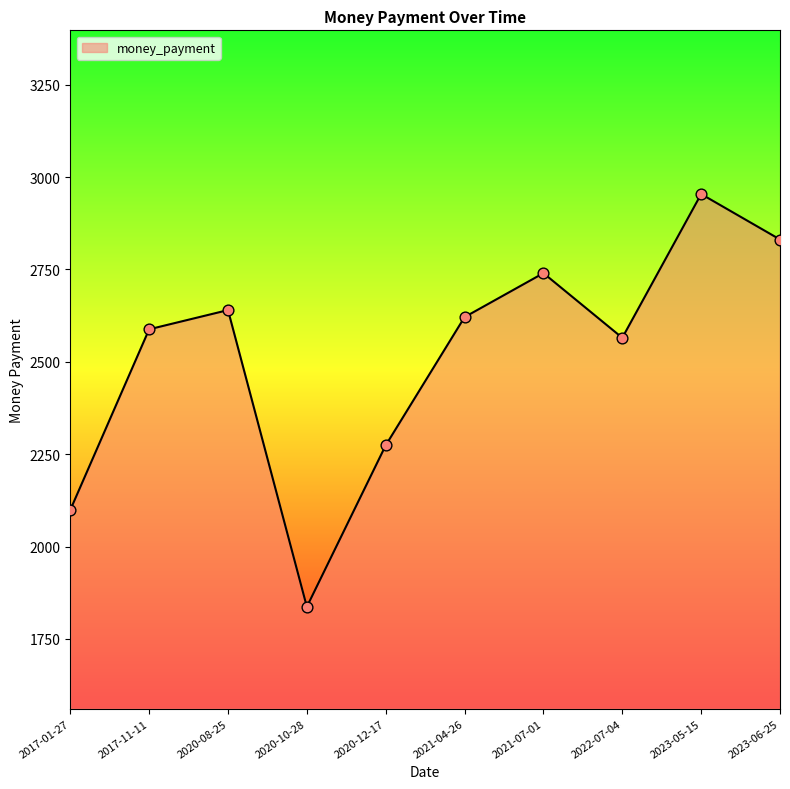

Approximately how many times larger is the value at 2020-08-25 compared to 2023-05-15?

0.9